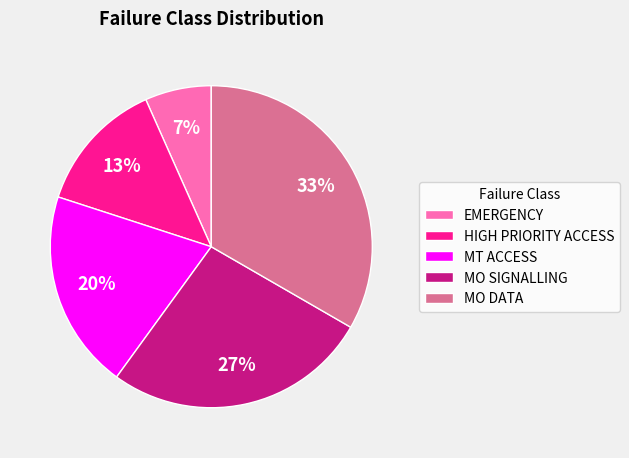

Is it true that MT ACCESS is 33% of the pie?

False